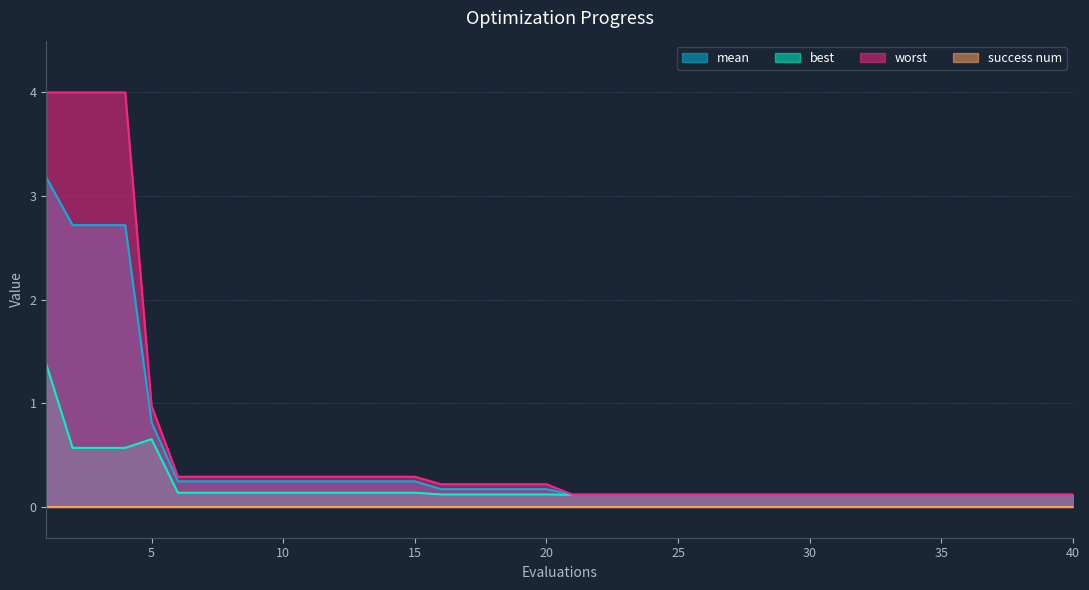

What is the difference between the maximum and minimum values in the mean series?

3.1